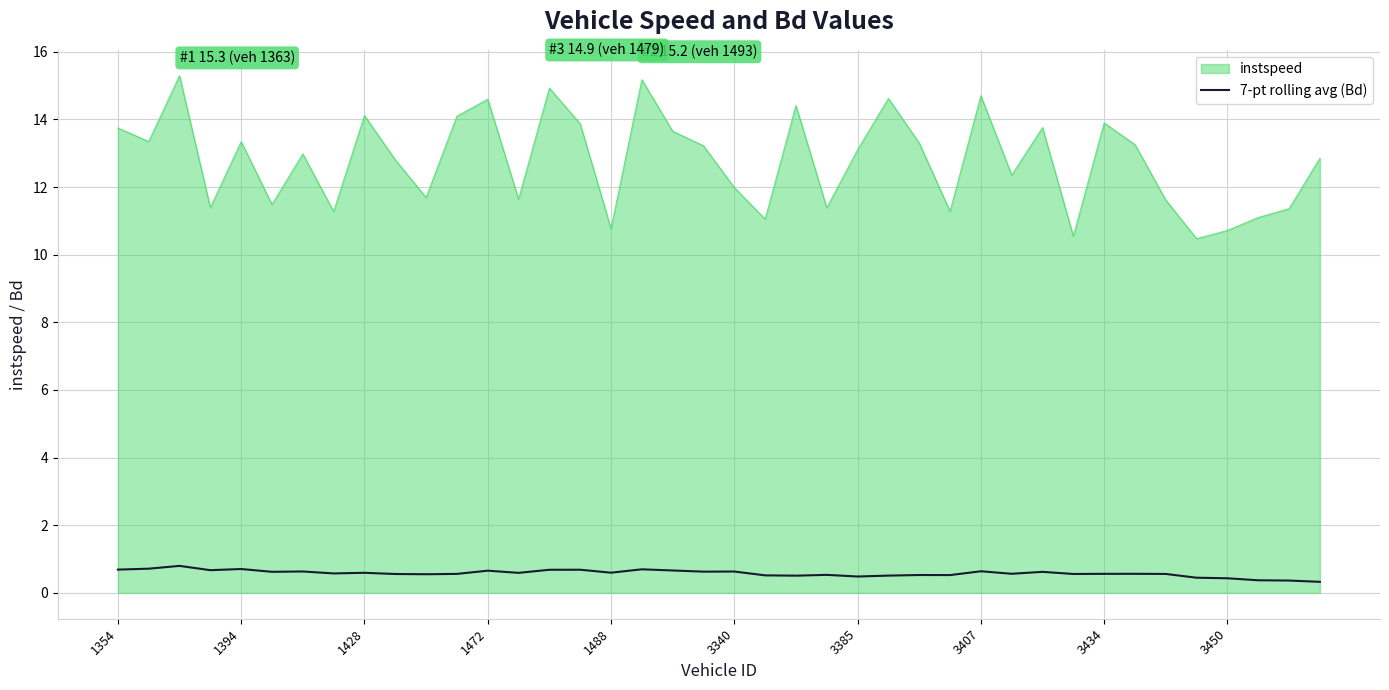

Rank the series by their maximum value, from lowest to highest.

7-pt rolling avg (Bd), instspeed